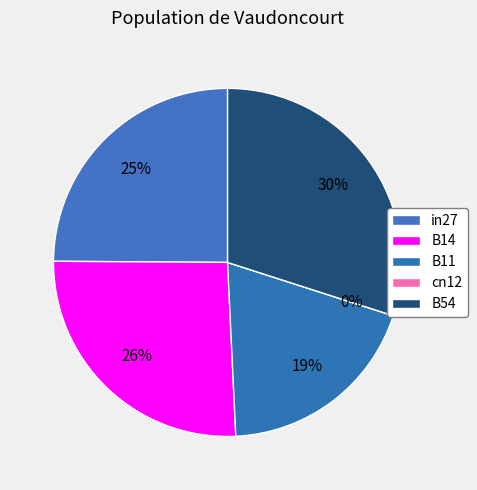

Rank the categories by value from highest to lowest.

B54, B14, in27, B11, cn12